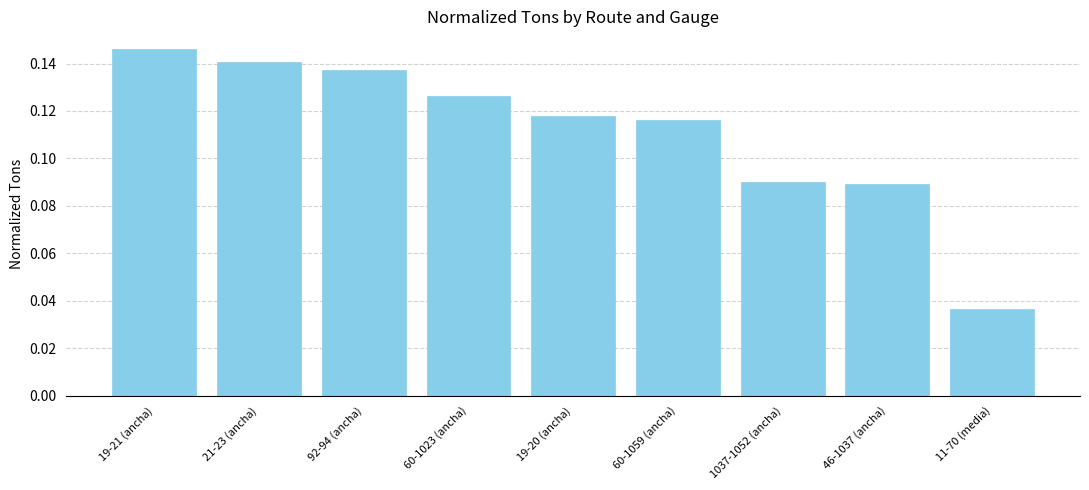

True or false: the data shows 0.2 at 92-94 (ancha).

False